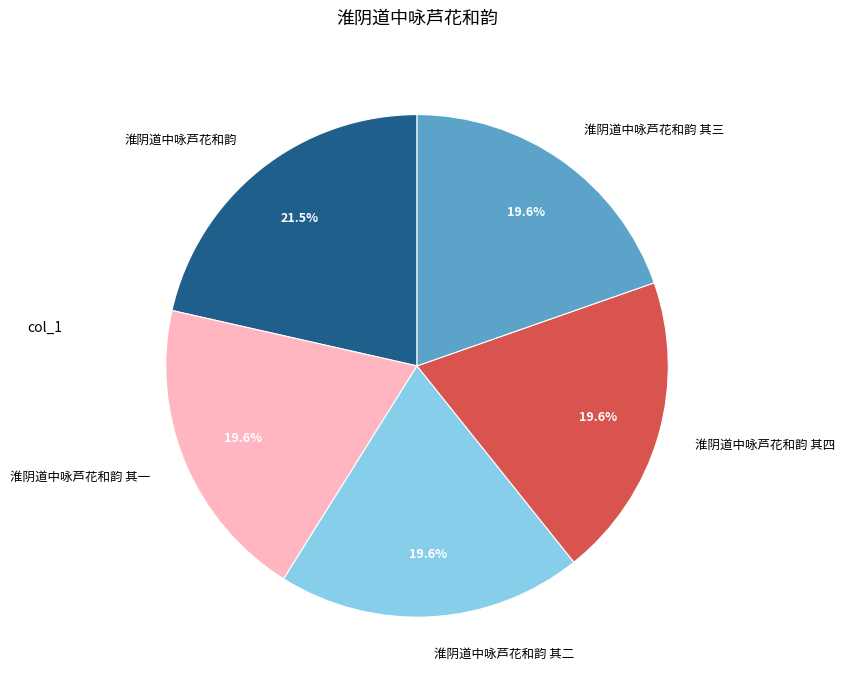

To the nearest percent, what is the difference between the largest and smallest slice percentages?

2%